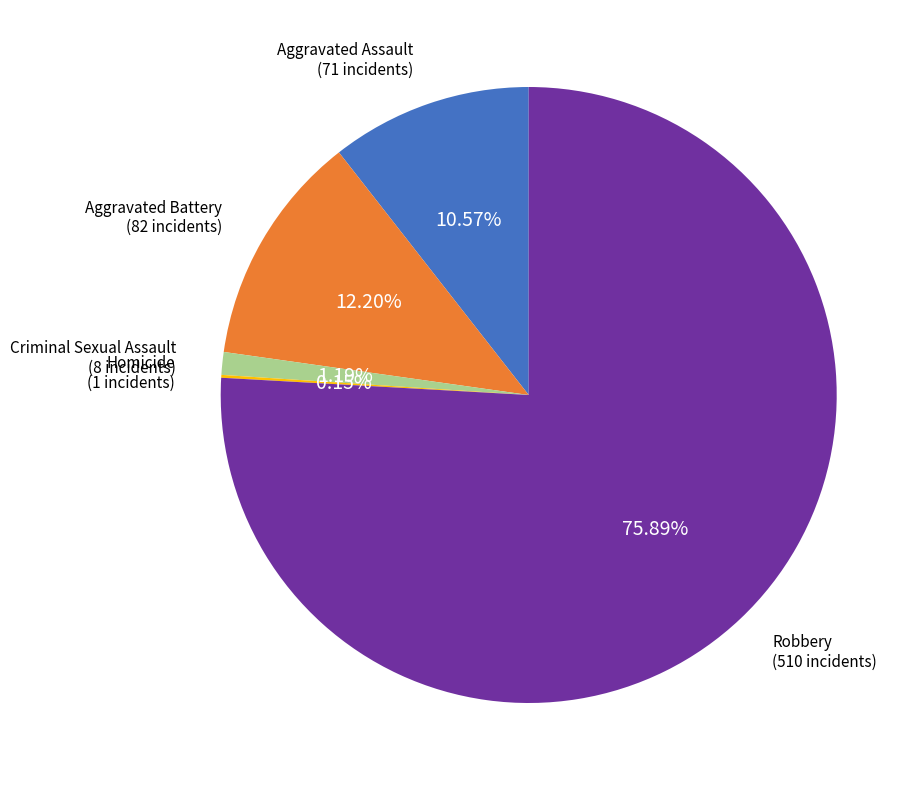

Is there a majority slice in this chart?

Yes